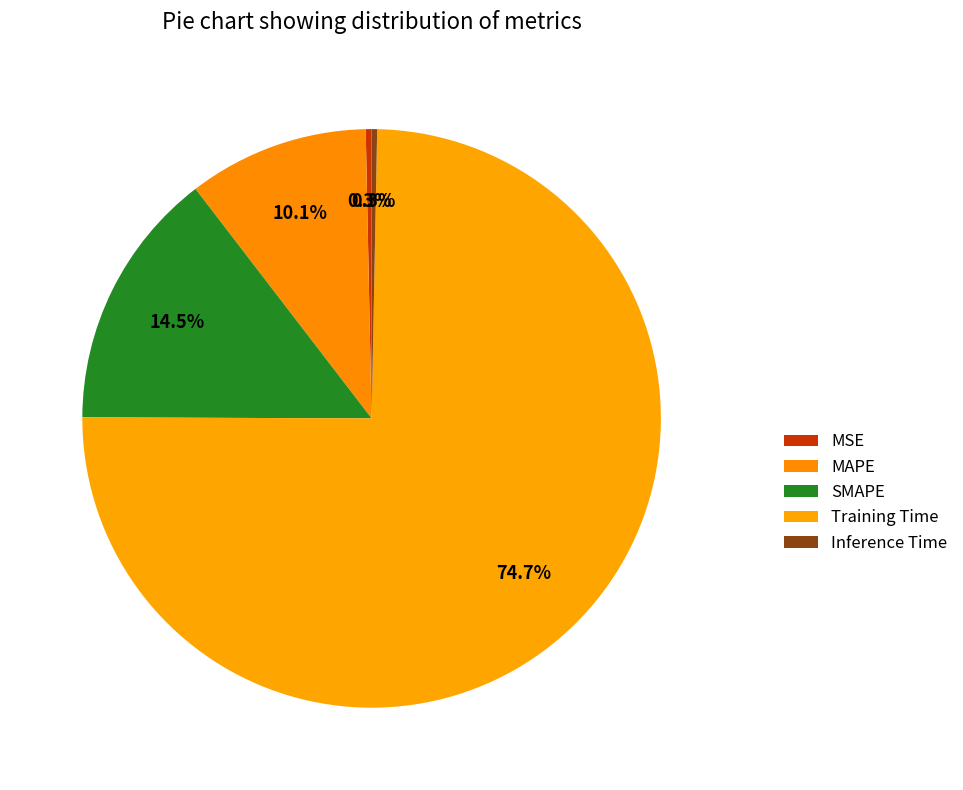

What percentage is the Training Time slice, to the nearest percent?

75%